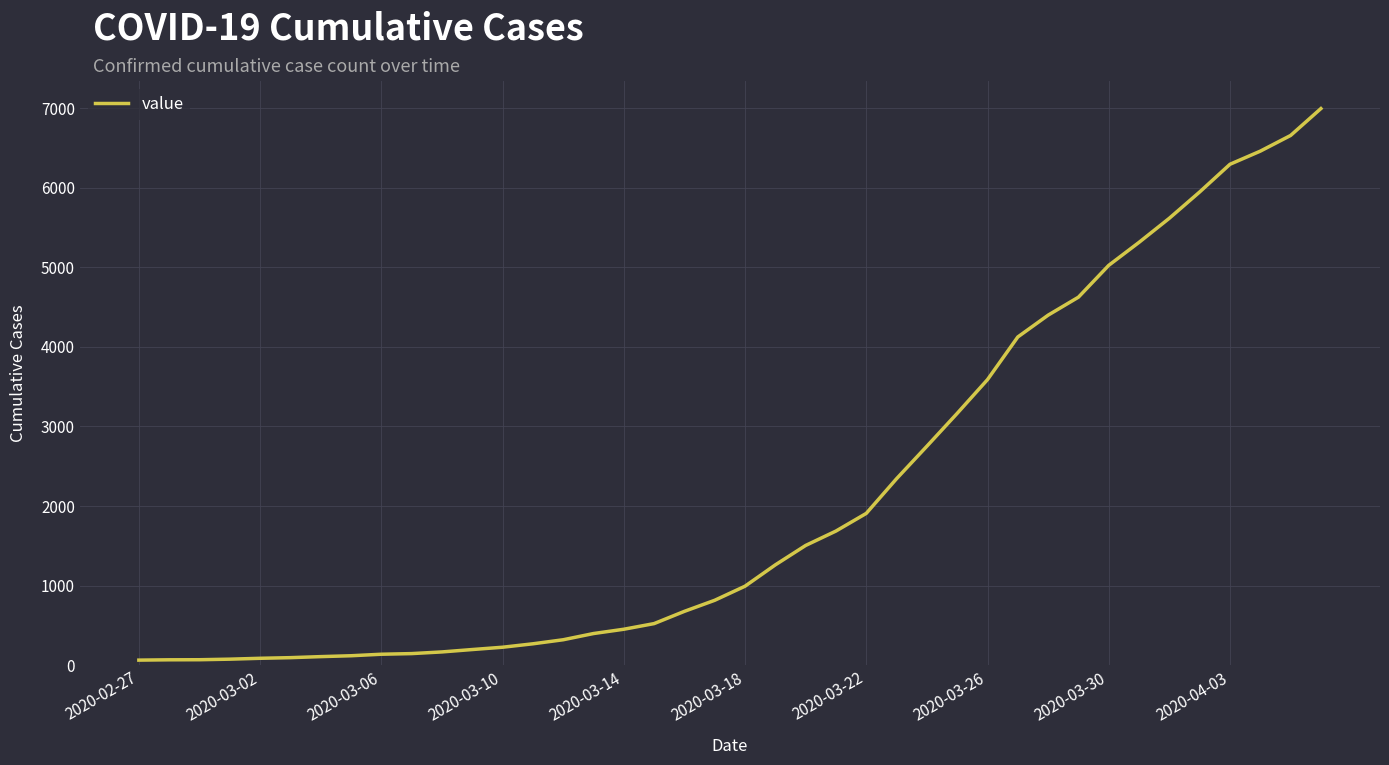

What is the difference between the maximum and minimum values?

6931